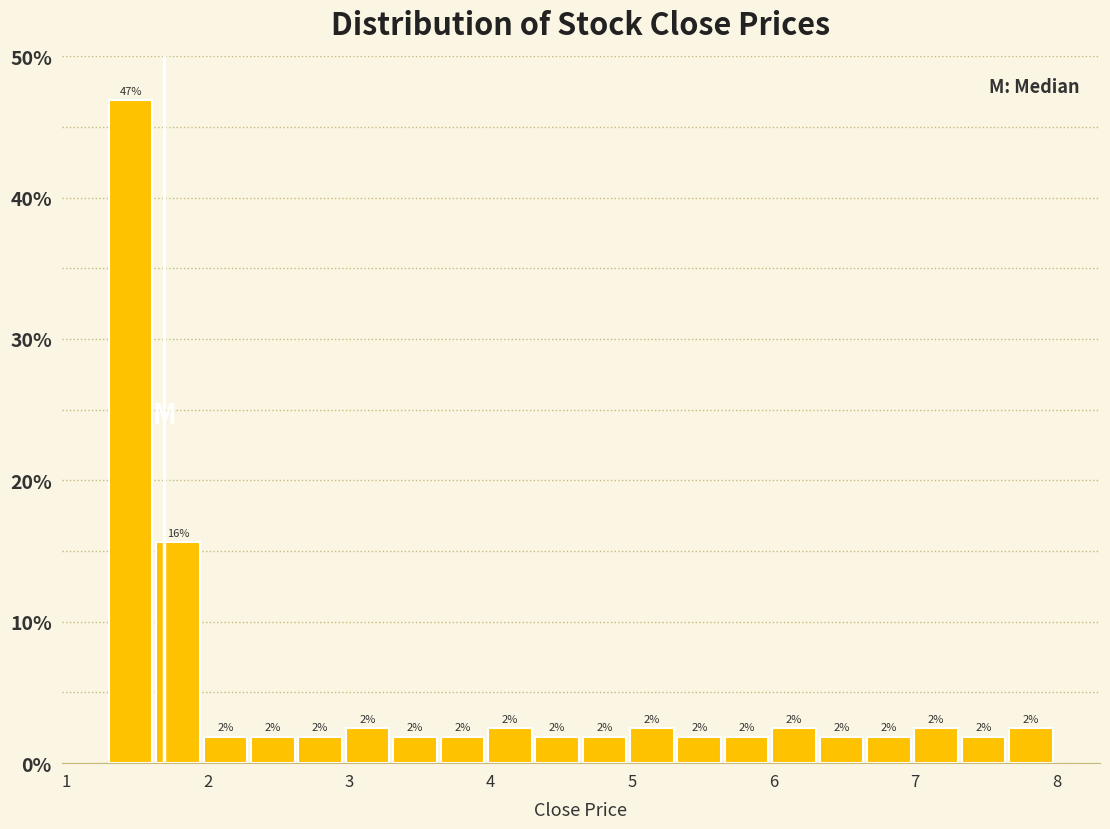

Read against the x-axis, roughly where is the centre of the tallest bar?

1.5